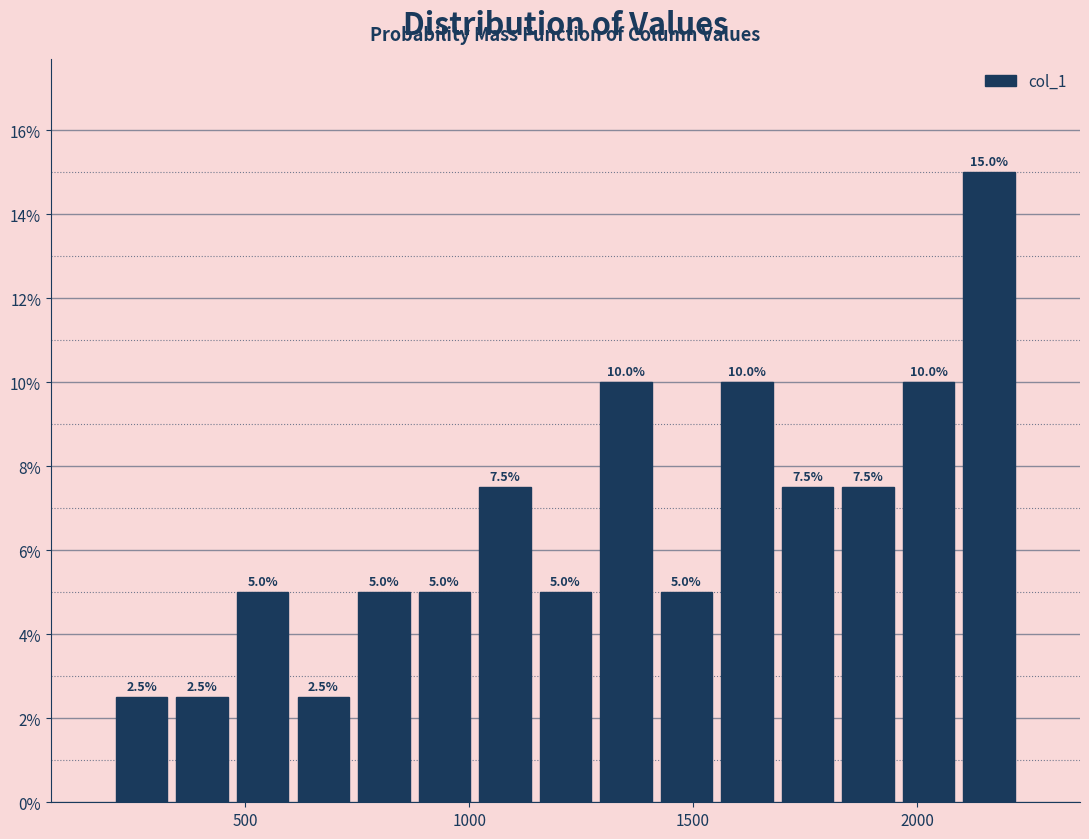

Read against the x-axis, roughly where is the centre of the tallest bar?

2150